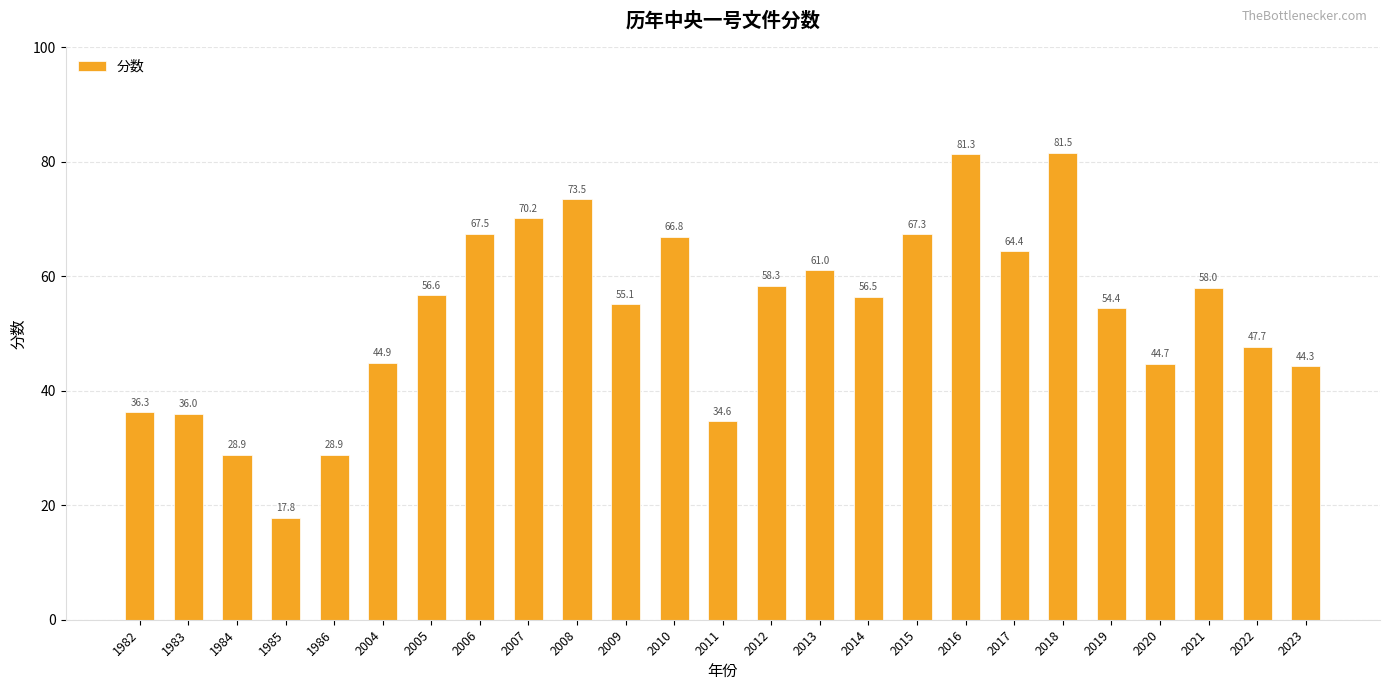

What is the minimum value shown in the chart?

17.8